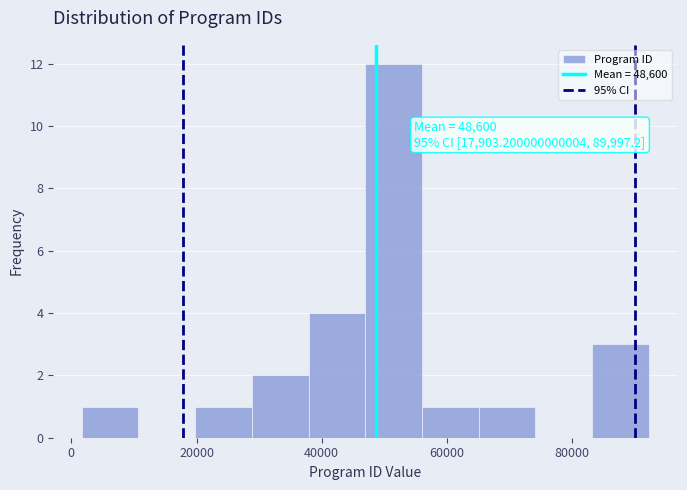

Which range on the x-axis has the tallest bar?

46000 to 56000